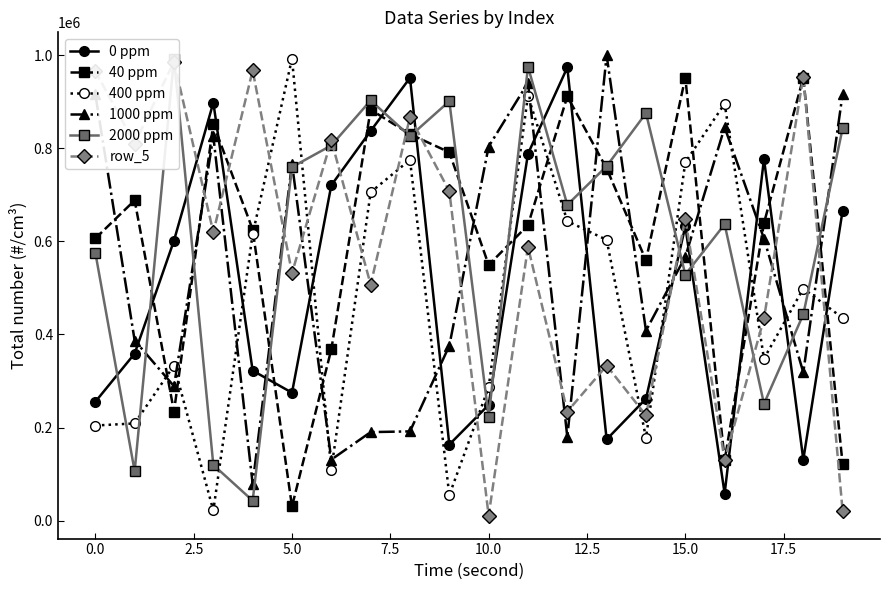

What are all the series names shown in the legend?

0 ppm, 40 ppm, 400 ppm, 1000 ppm, 2000 ppm, row_5